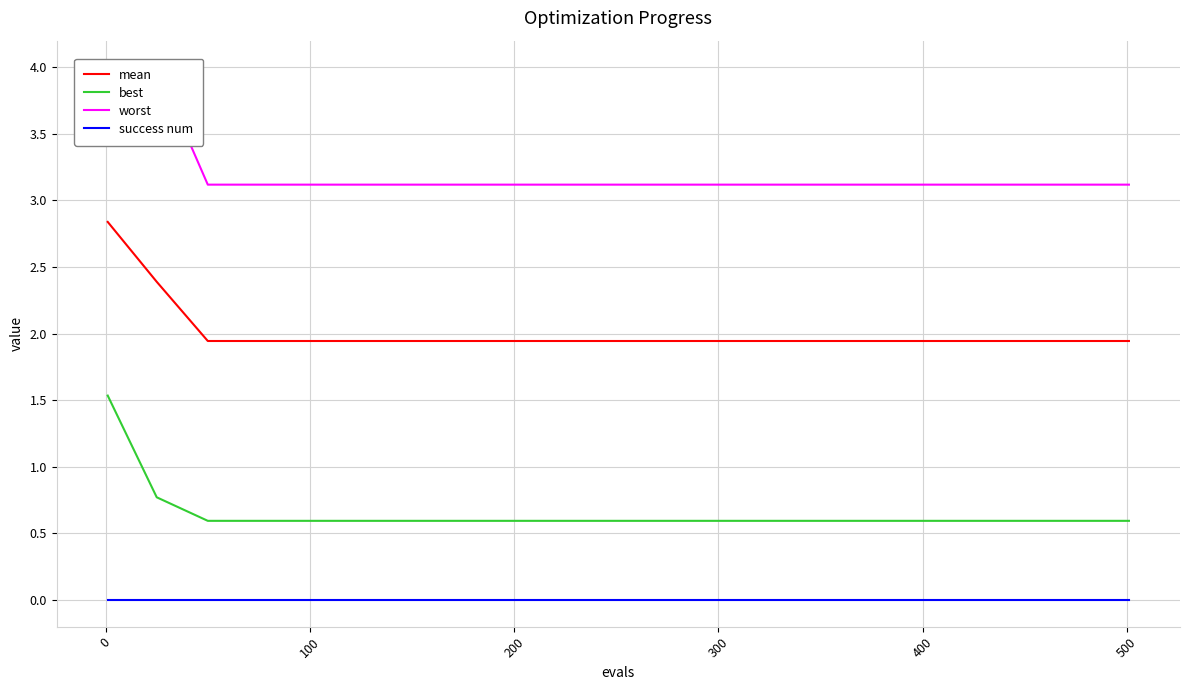

True or false: mean and success num cross at least once.

False